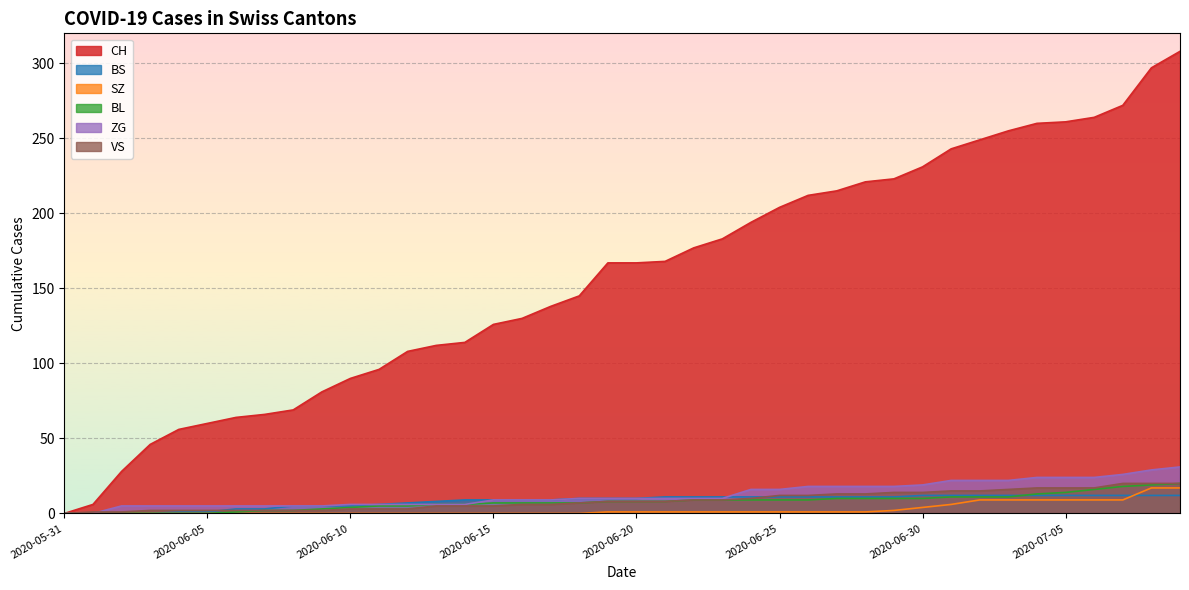

Which series has the largest total across all categories?

CH